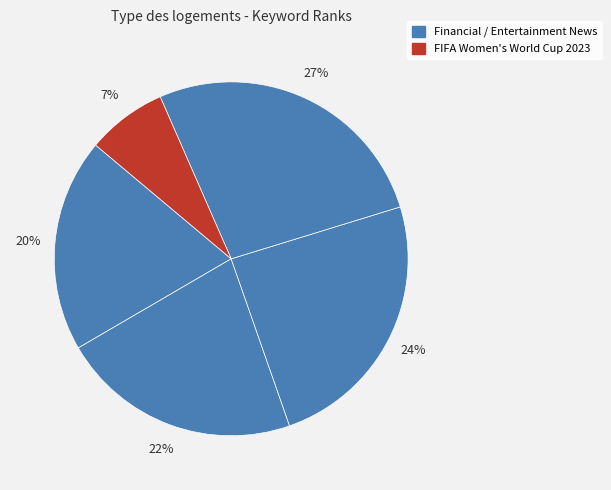

How many segments does this pie chart have?

5